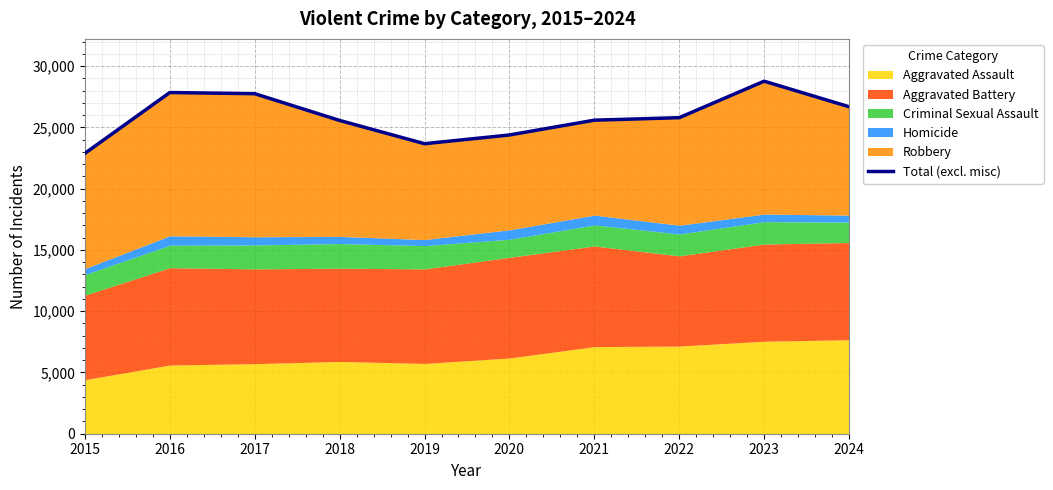

Approximately how many times larger is the value at 2016 compared to 2017?

1.0